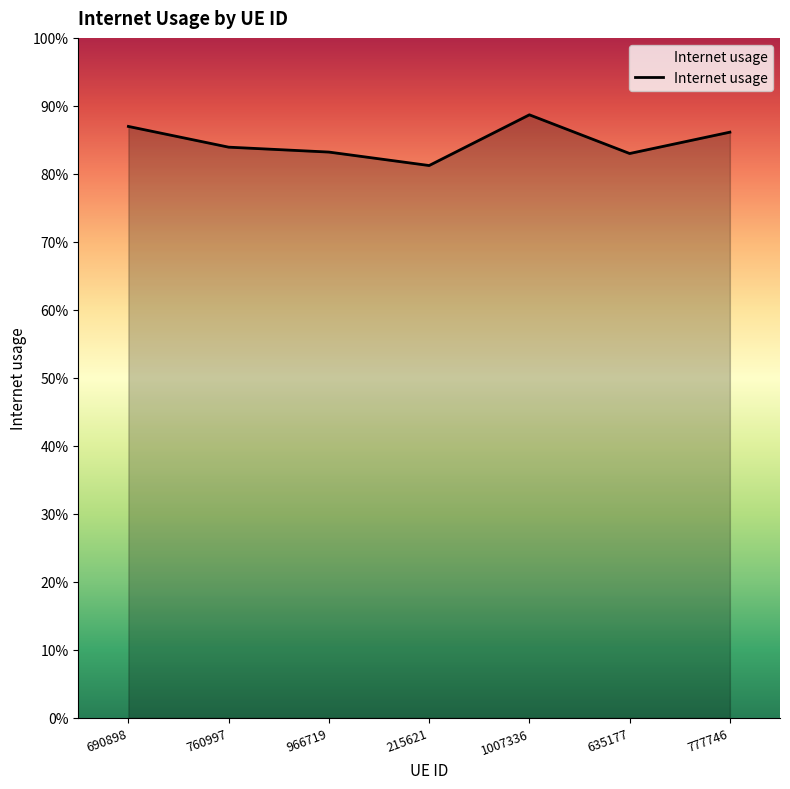

Is this an area chart (filled region under the line)?

Yes